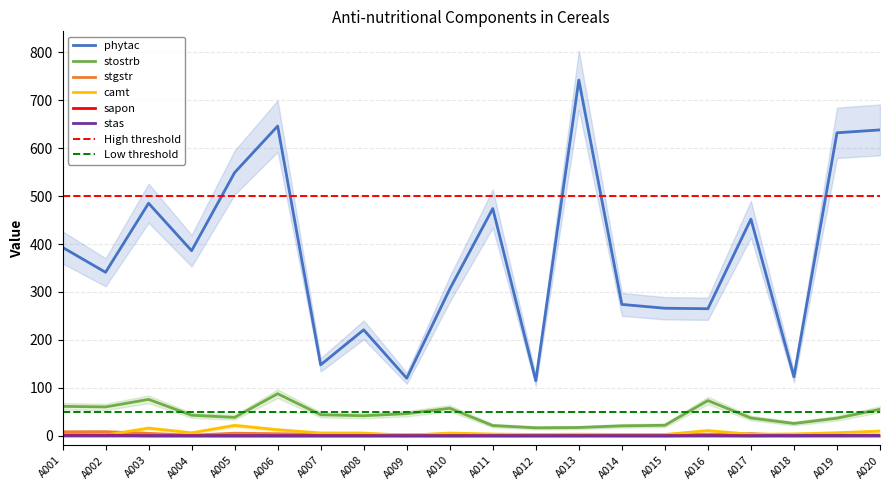

What is the average value of the phytac series?

378.8